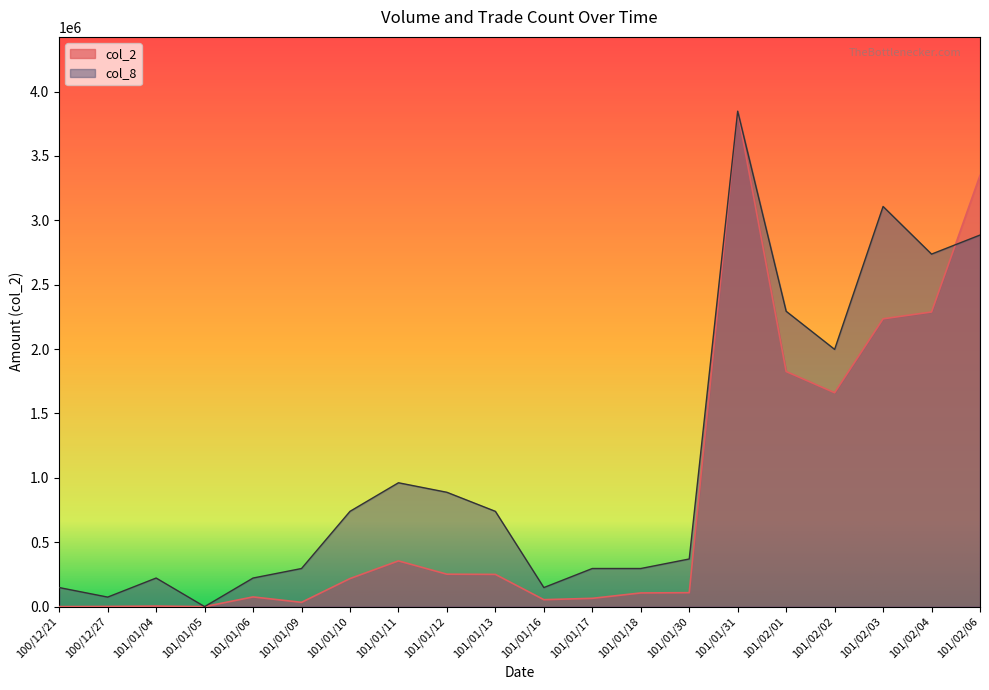

Where is col_2 nearest to the value 1923800?

101/02/01